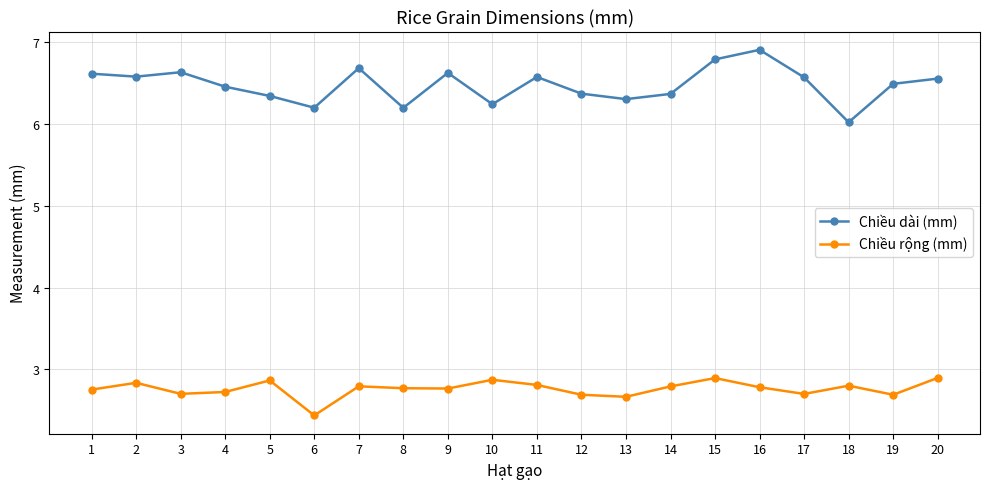

What is the difference between the maximum and second lowest values in the Chiều dài (mm) series?

0.7